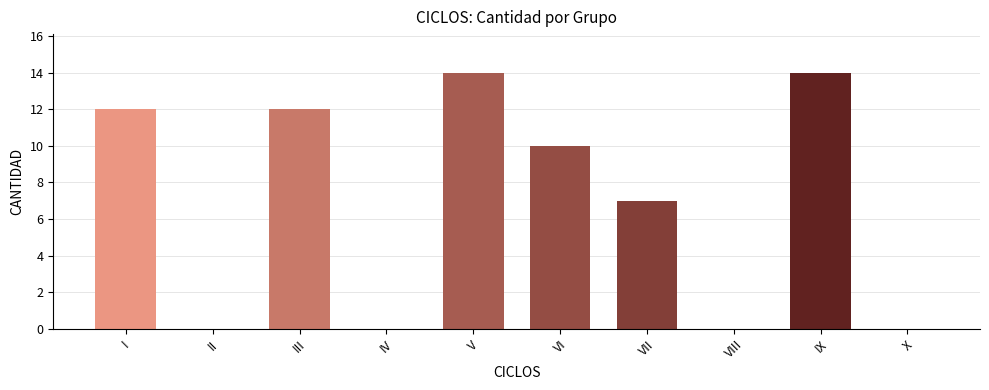

What is the change in value from IV to IX?

+14